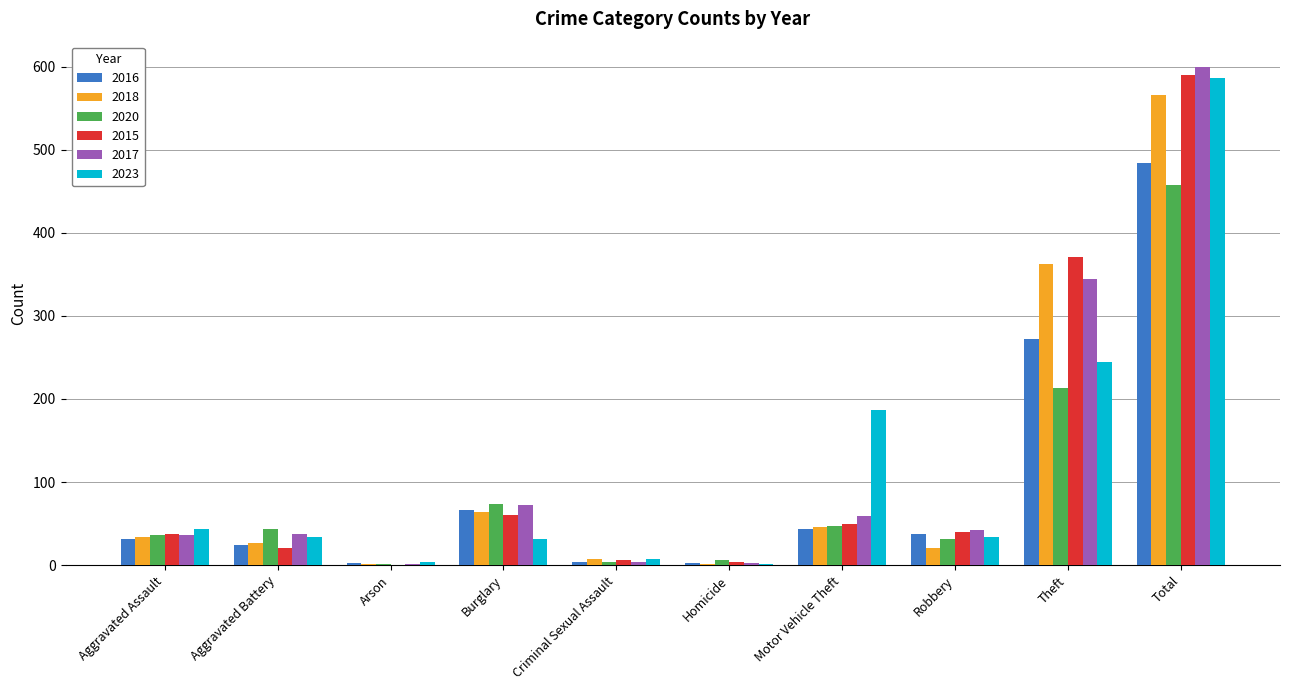

How many distinct data groups are displayed?

6